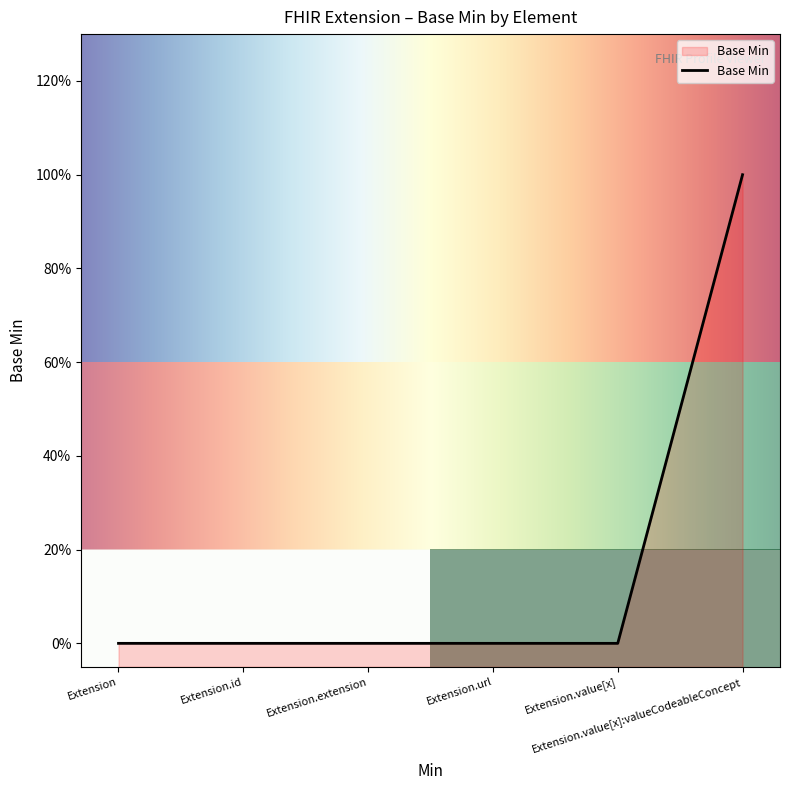

Which has a higher value, Extension.extension or Extension?

Extension.extension